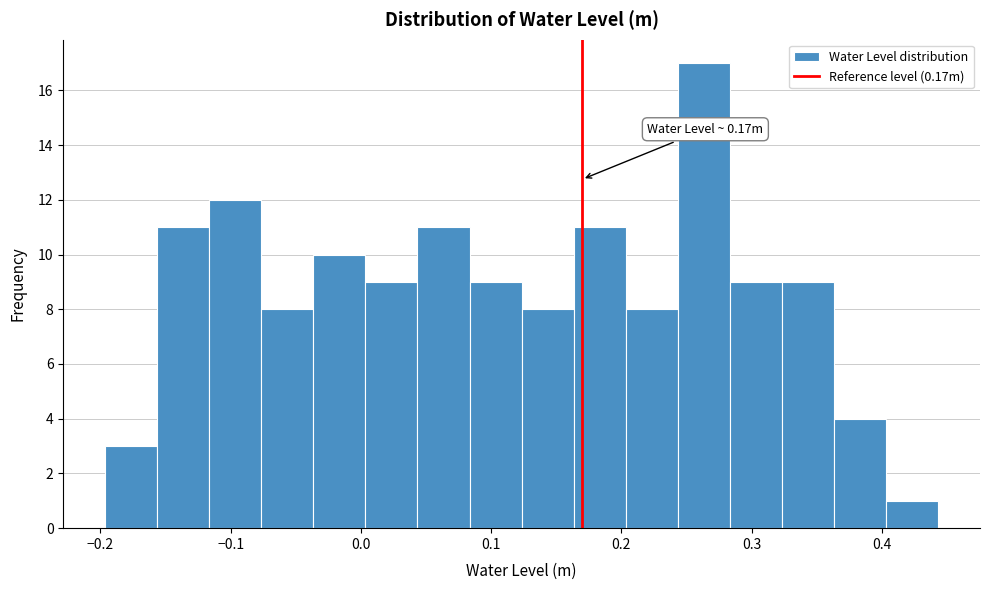

Over which range of the x-axis is the bar tallest?

0.24 to 0.28